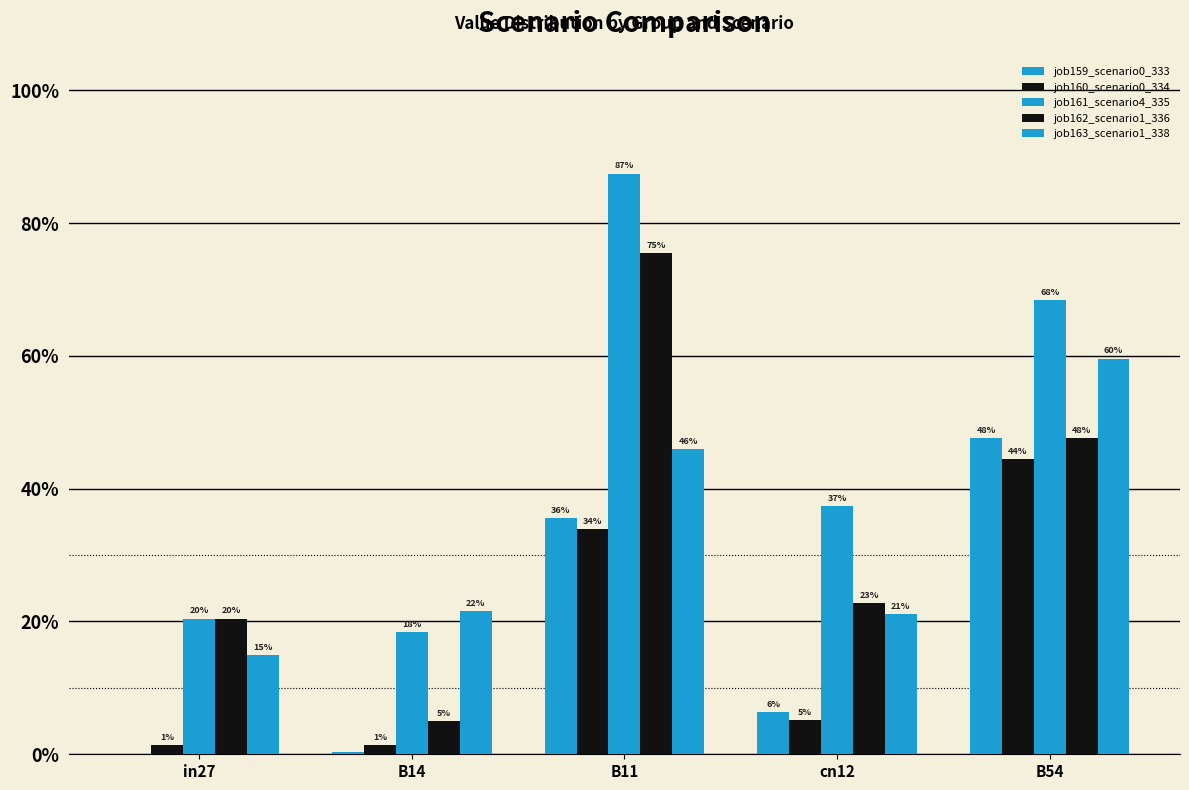

The job160_scenario0_334 series shows 0.4 at B54. True or false?

True